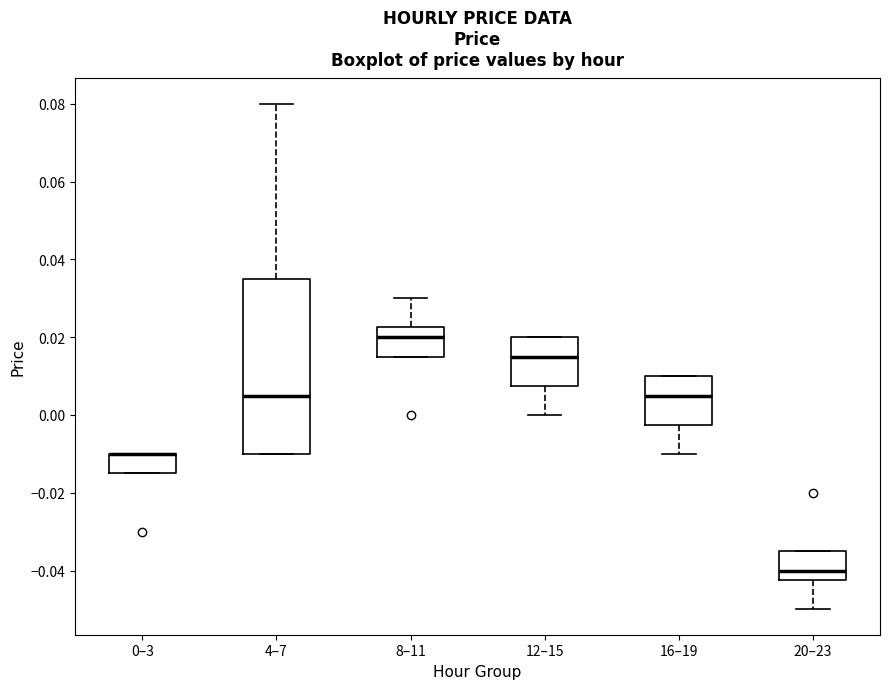

Where does the upper whisker of the box for 4–7 end on the y-axis? The values are not printed on the chart, so give them approximately, as read against the axis.

0.080